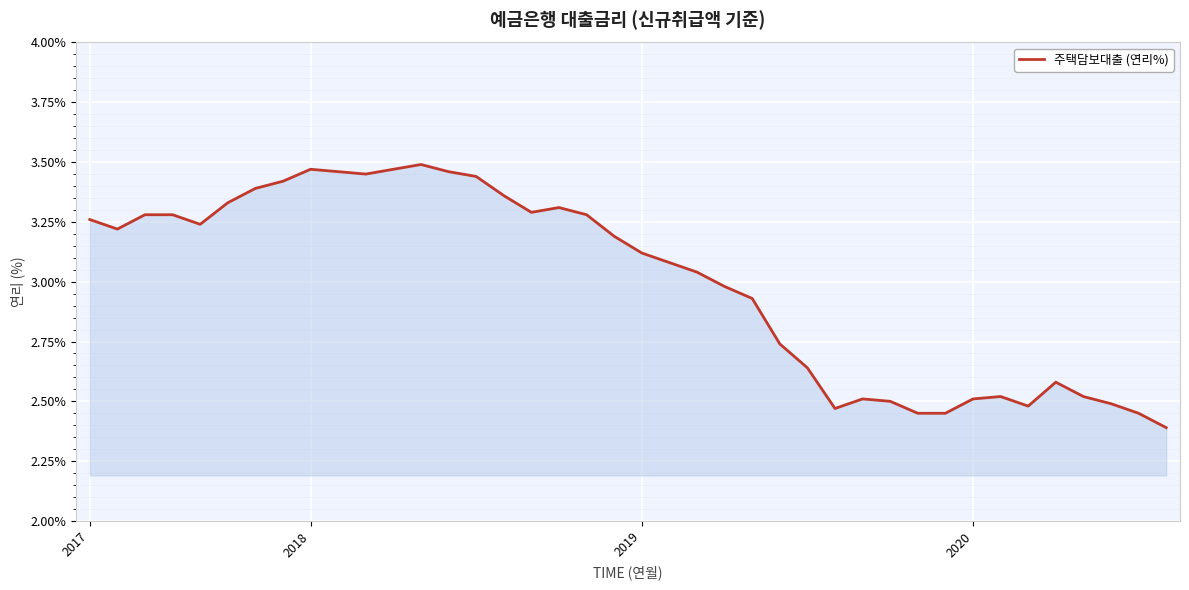

What is the difference between the maximum and minimum values?

1.1